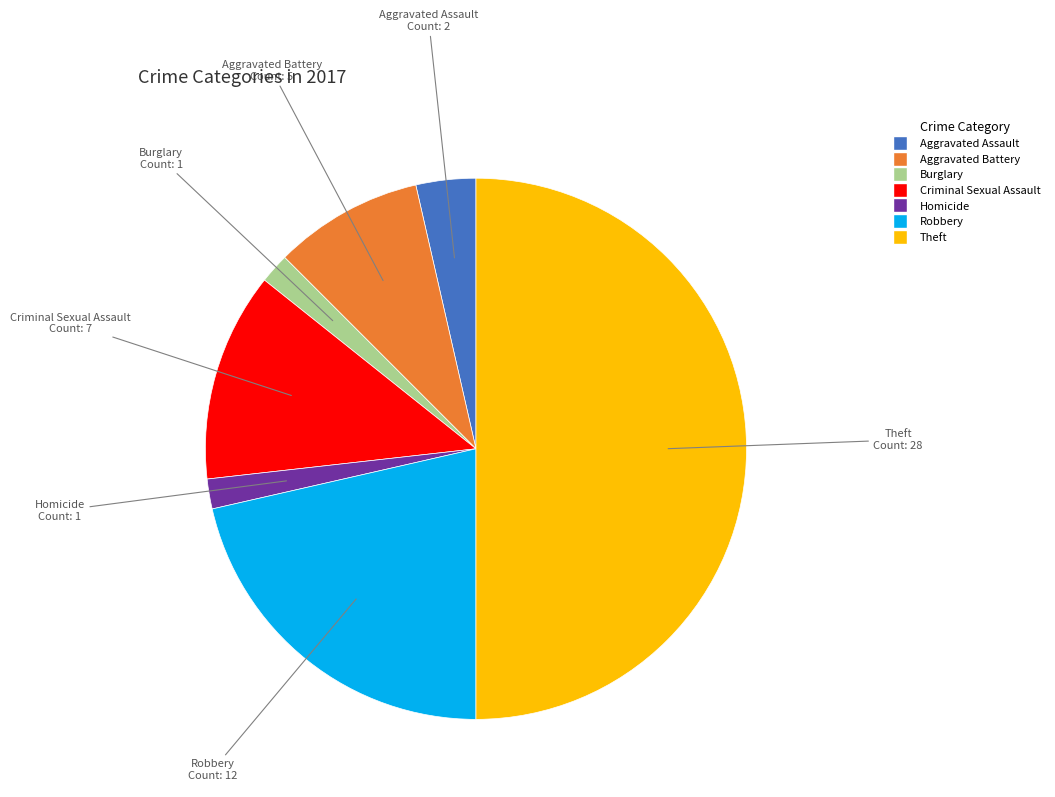

Is it true that Criminal Sexual Assault is 12% of the pie?

True